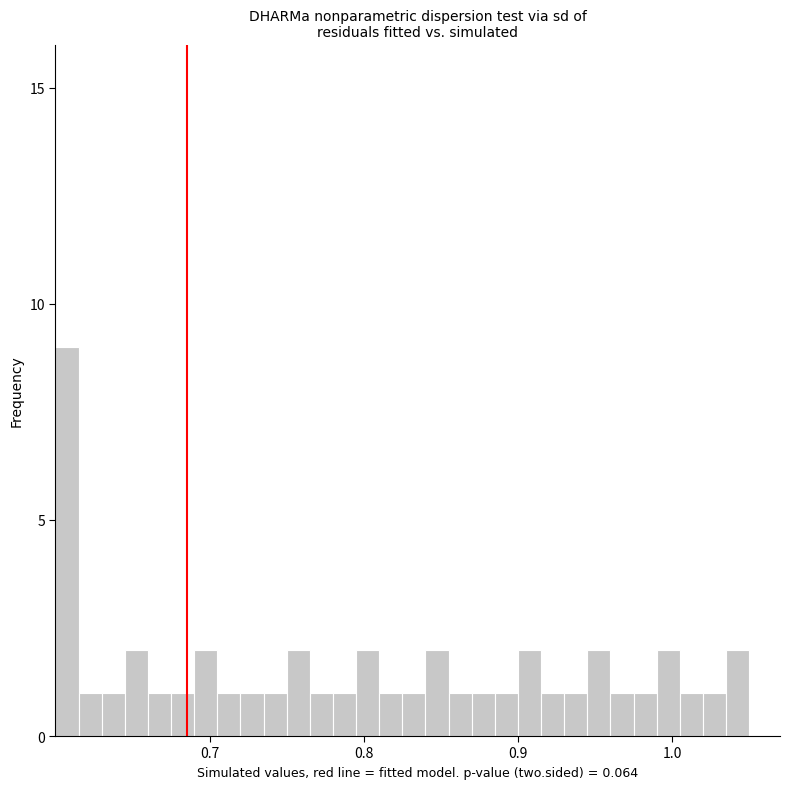

Read against the x-axis, roughly where is the centre of the tallest bar?

0.61